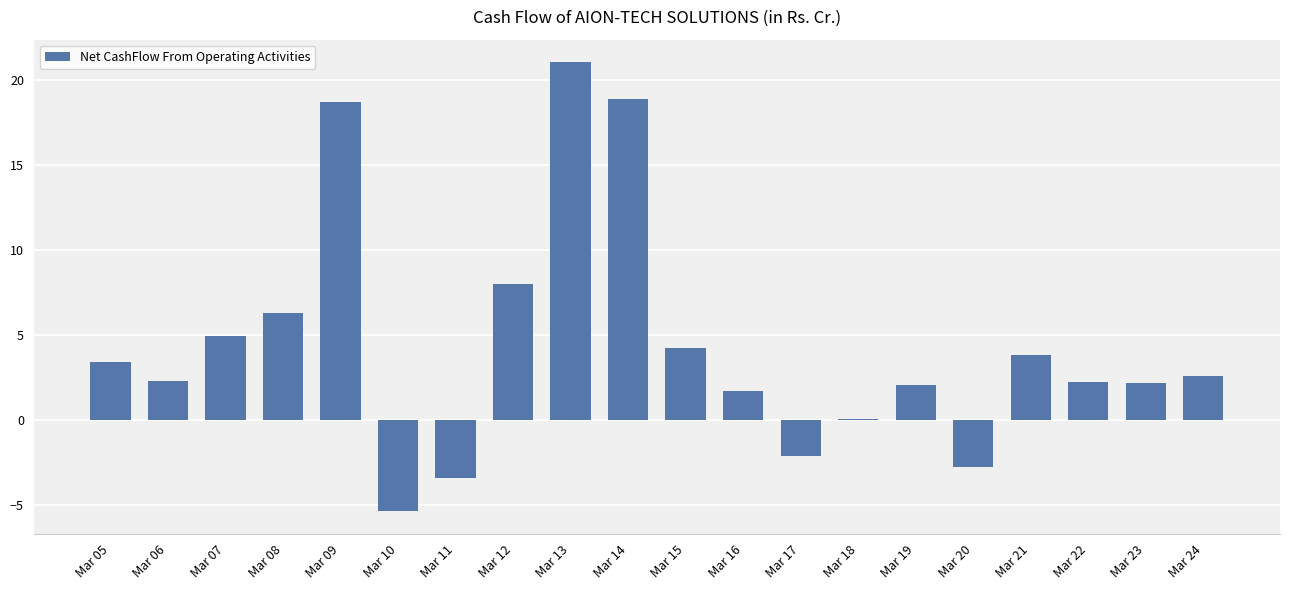

At which category does the chart reach its peak across all series?

Mar 13